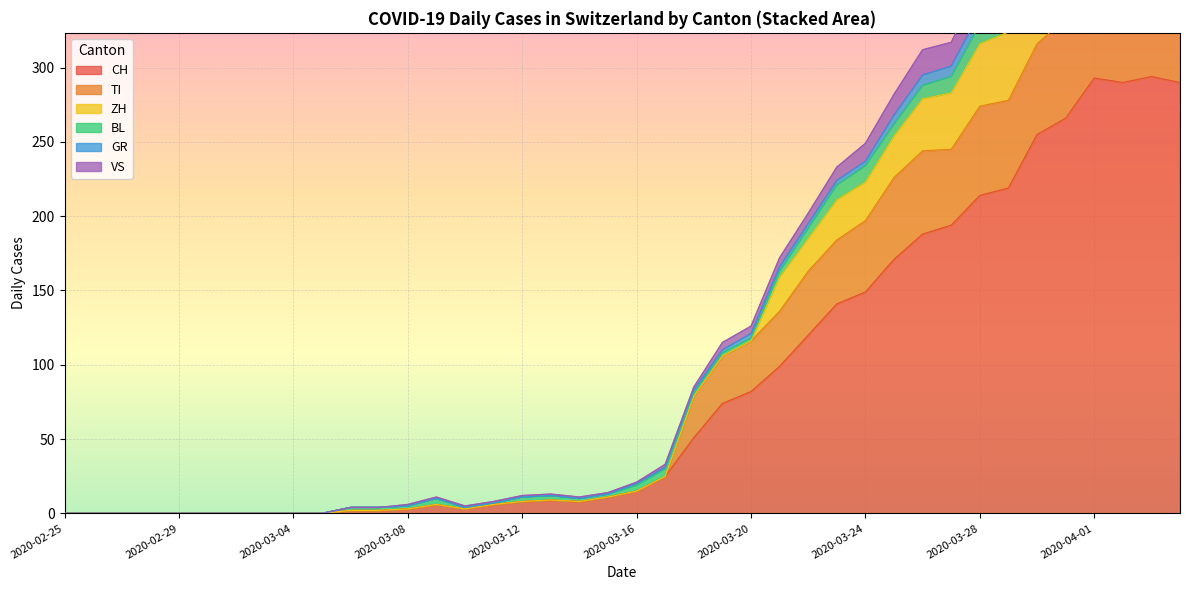

True or false: CH has a value of 82 at 2020-03-20.

True